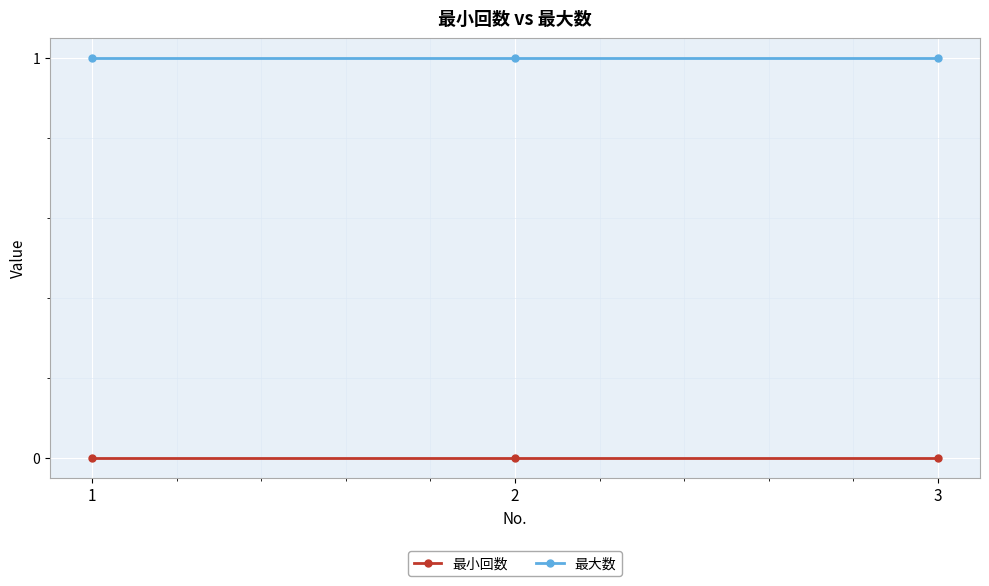

Reading left to right, extract all data points from this chart.

最小回数: 0	0	0
最大数: 1	1	1